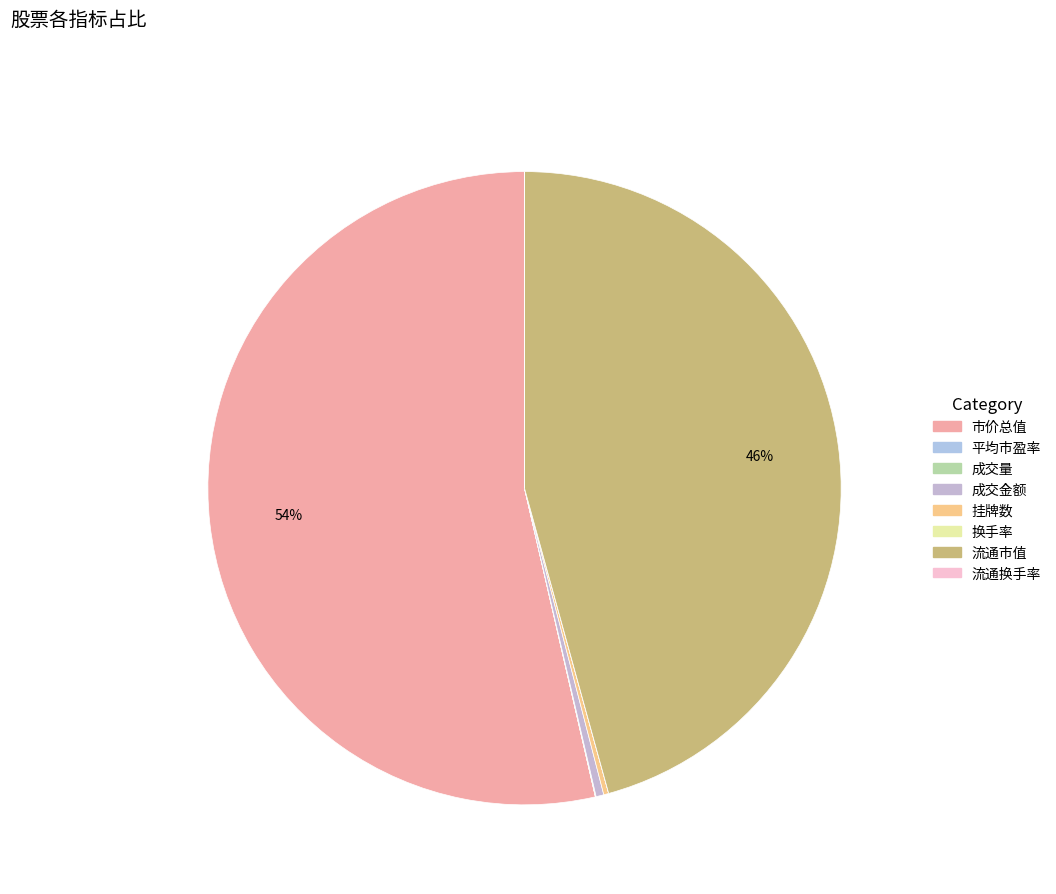

Which category has the smallest portion of the pie?

换手率